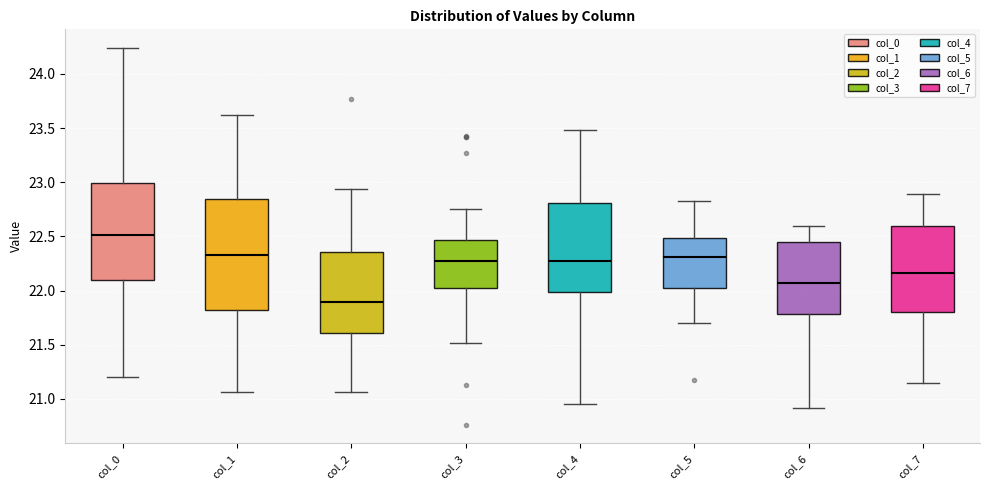

Reading left to right, transcribe this box plot: for each box, give where its median line is, the range the box spans, and where its two whiskers end, as read against the y-axis. The values are not printed on the chart, so give them approximately, as read against the axis.

col_0: median 22.50, box 22.10 to 23.00, whiskers 21.20 to 24.25
col_1: median 22.35, box 21.80 to 22.85, whiskers 21.05 to 23.60
col_2: median 21.90, box 21.60 to 22.35, whiskers 21.05 to 22.95
col_3: median 22.25, box 22.00 to 22.45, whiskers 21.50 to 22.75
col_4: median 22.25, box 22.00 to 22.80, whiskers 20.95 to 23.50
col_5: median 22.30, box 22.05 to 22.50, whiskers 21.70 to 22.85
col_6: median 22.05, box 21.80 to 22.45, whiskers 20.90 to 22.60
col_7: median 22.15, box 21.80 to 22.60, whiskers 21.15 to 22.90